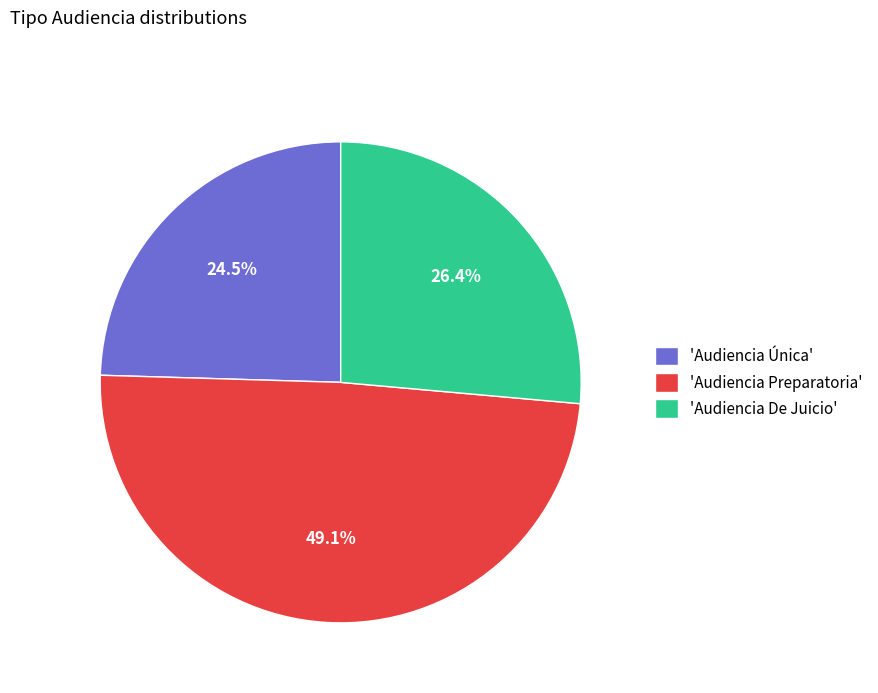

Between 'Audiencia Preparatoria' and 'Audiencia Única', which is larger?

'Audiencia Preparatoria'